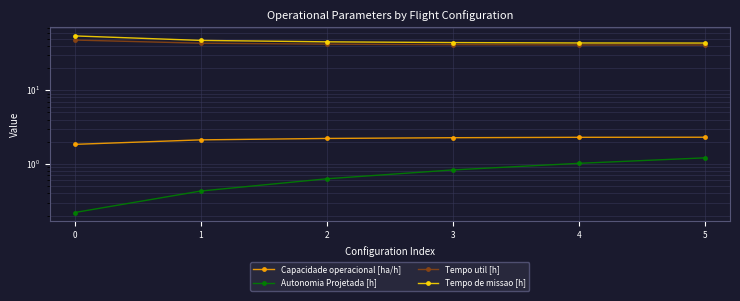

How many data points in Tempo de missao [h] are less than 45?

3